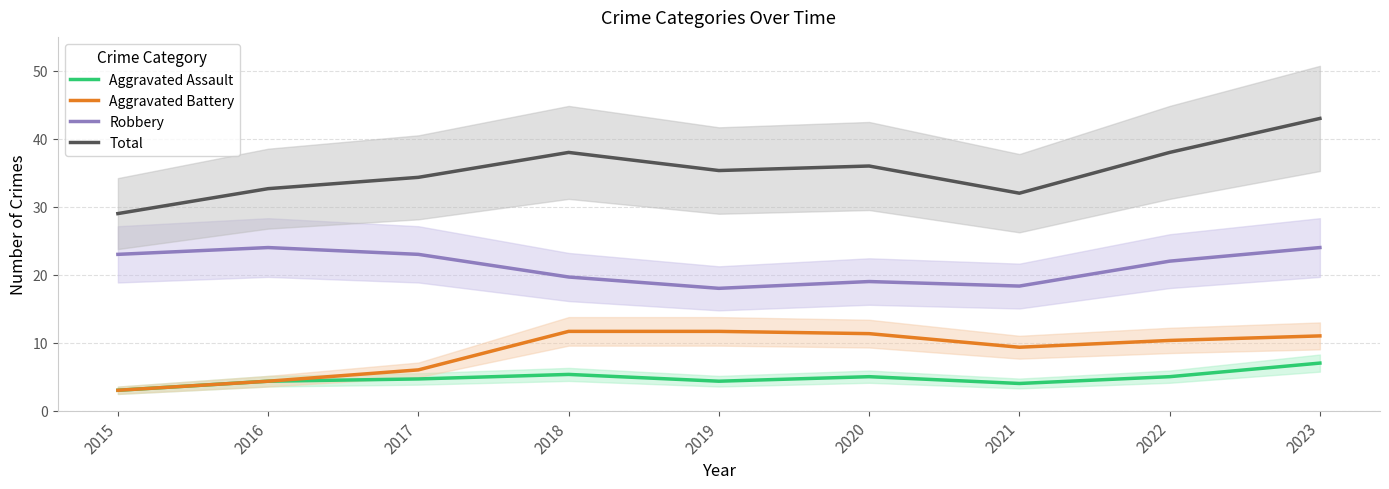

Is the value of Total at 2016 greater than the value of Robbery at 2022?

Yes